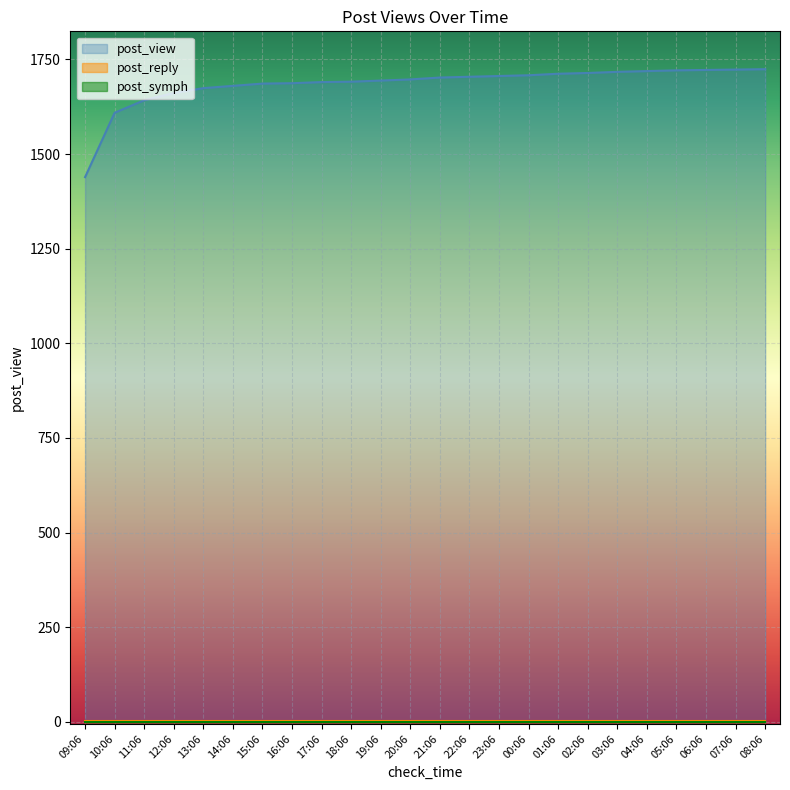

Which series has the largest total across all categories?

post_view